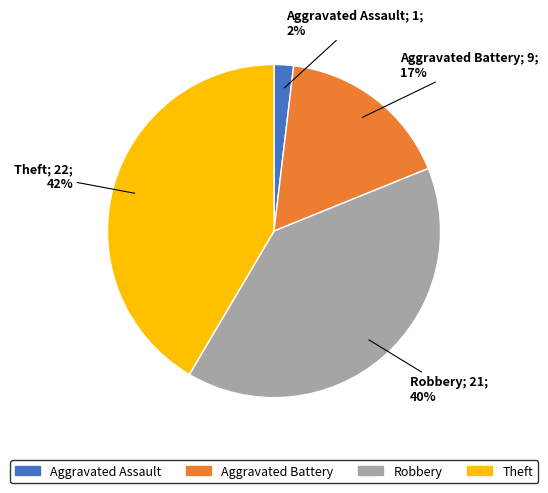

To the nearest percent, what is the difference between the largest and smallest slice percentages?

40%